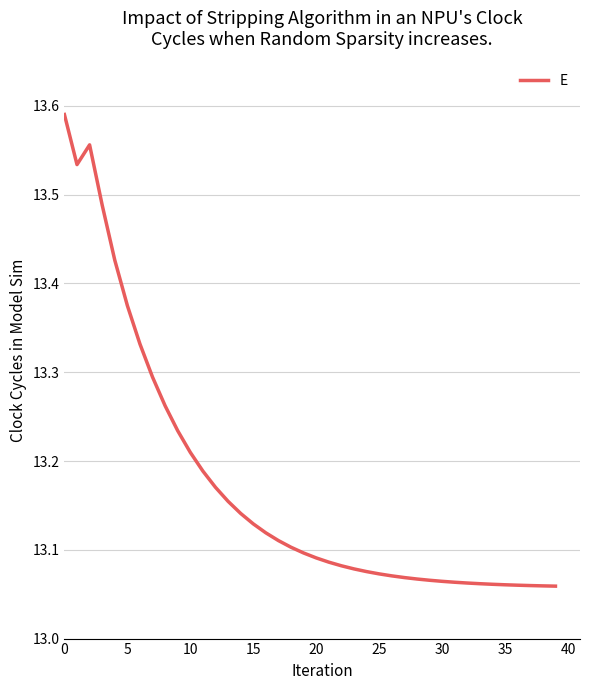

Does the chart have visible grid lines?

Yes